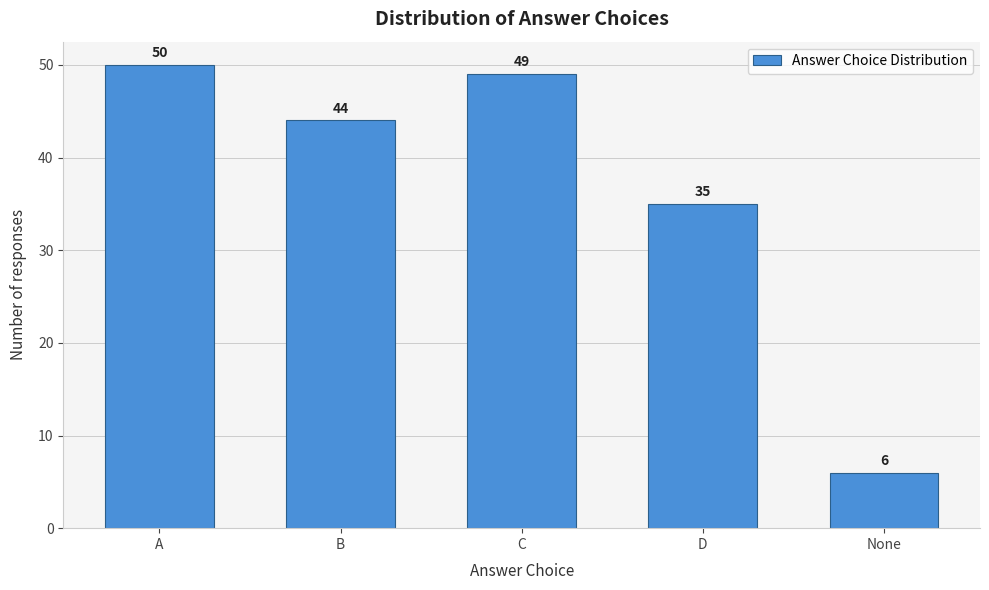

Reading left to right, list all the values displayed in this chart.

A=50	B=44	C=49	D=35	None=6